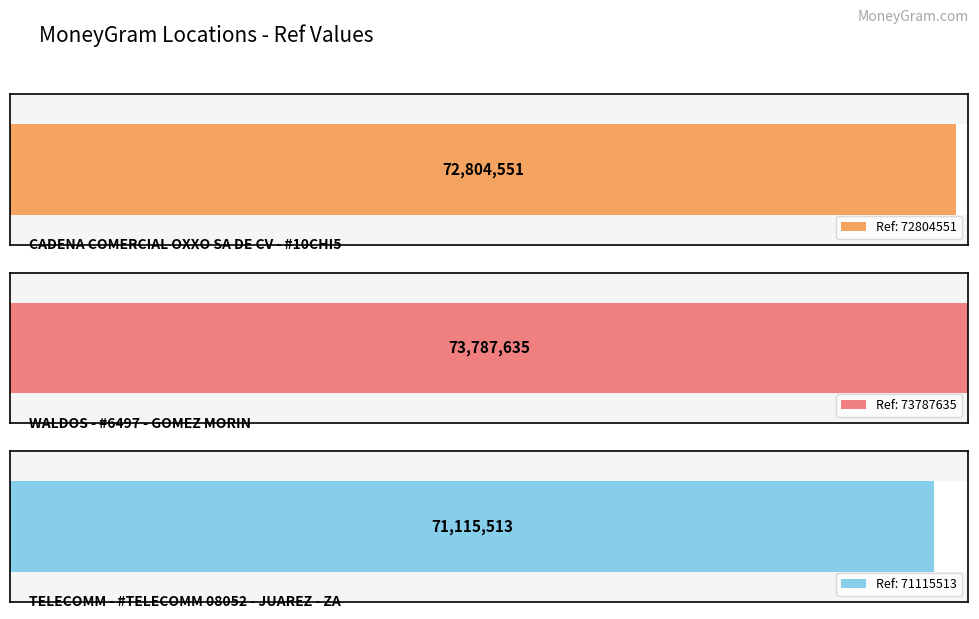

Rank the categories by value from lowest to highest.

TELECOMM - #TELECOMM 08052 - JUAREZ - ZA, CADENA COMERCIAL OXXO SA DE CV - #10CHI5, WALDOS - #6497 - GOMEZ MORIN